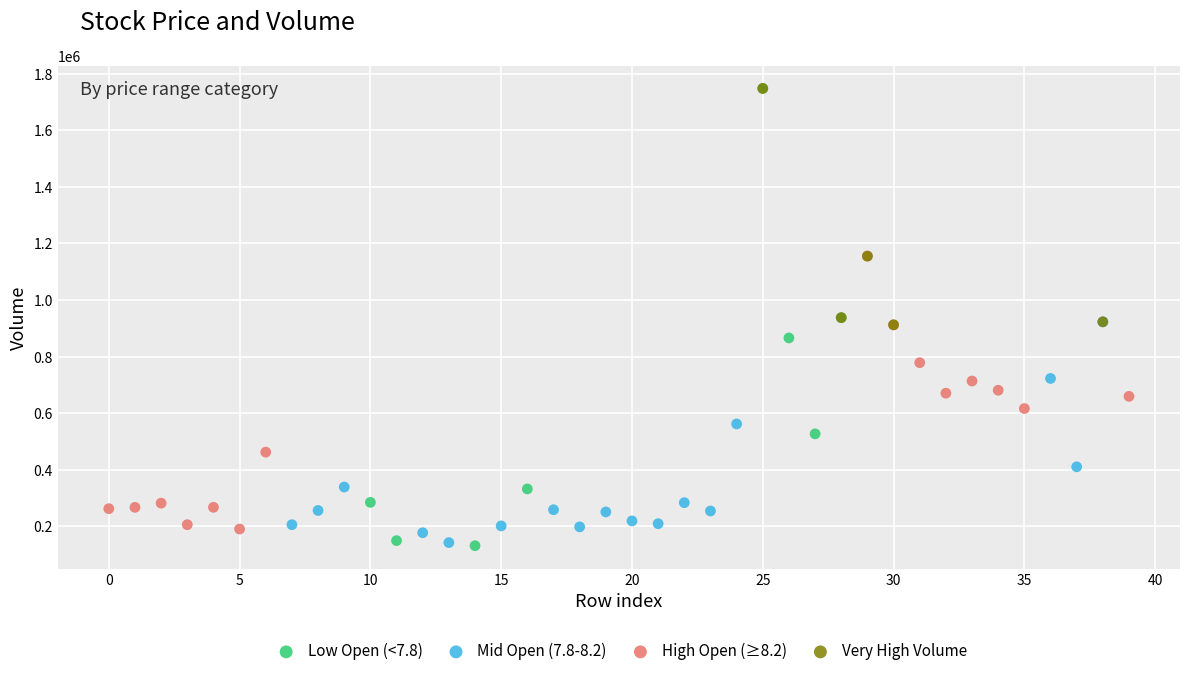

Which series has the widest spread of Y values?

Low Open (<7.8)